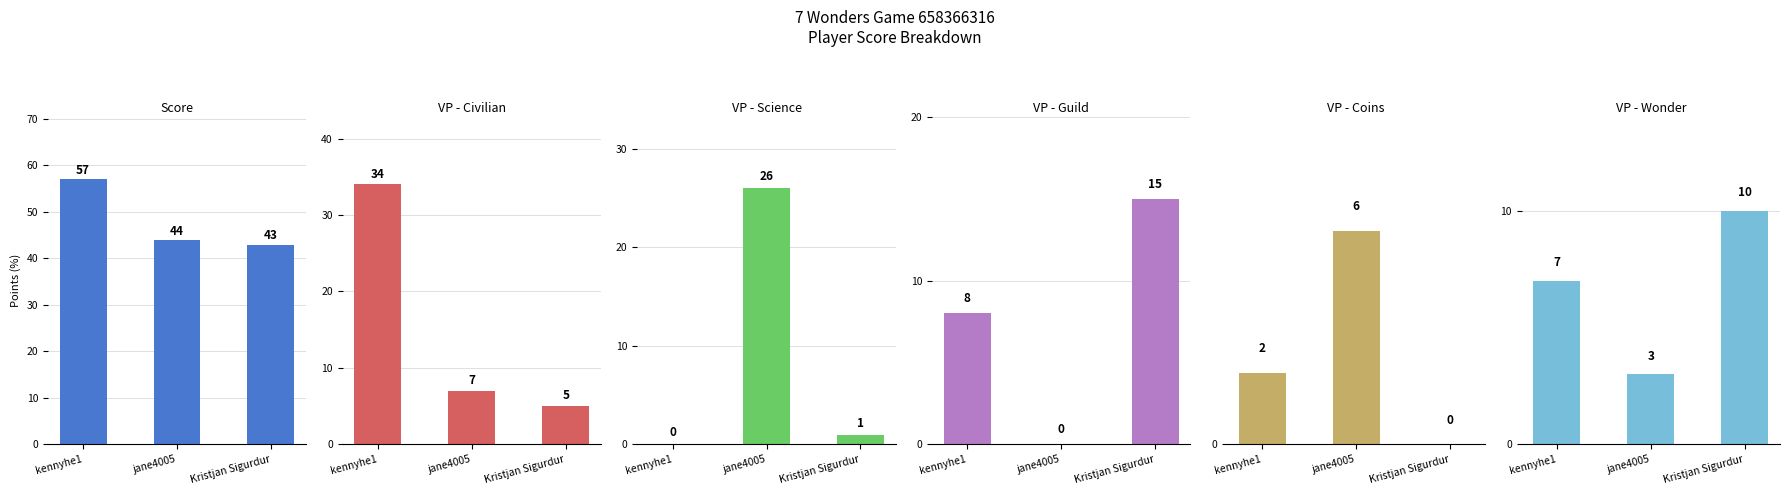

Reading left to right, transcribe all the data shown in this chart.

Score: kennyhe1=57	jane4005=44	Kristjan Sigurdur=43
VP - Civilian: kennyhe1=34	jane4005=7	Kristjan Sigurdur=5
VP - Science: kennyhe1=0	jane4005=26	Kristjan Sigurdur=1
VP - Guild: kennyhe1=8	jane4005=0	Kristjan Sigurdur=15
VP - Coins: kennyhe1=2	jane4005=6	Kristjan Sigurdur=0
VP - Wonder: kennyhe1=7	jane4005=3	Kristjan Sigurdur=10